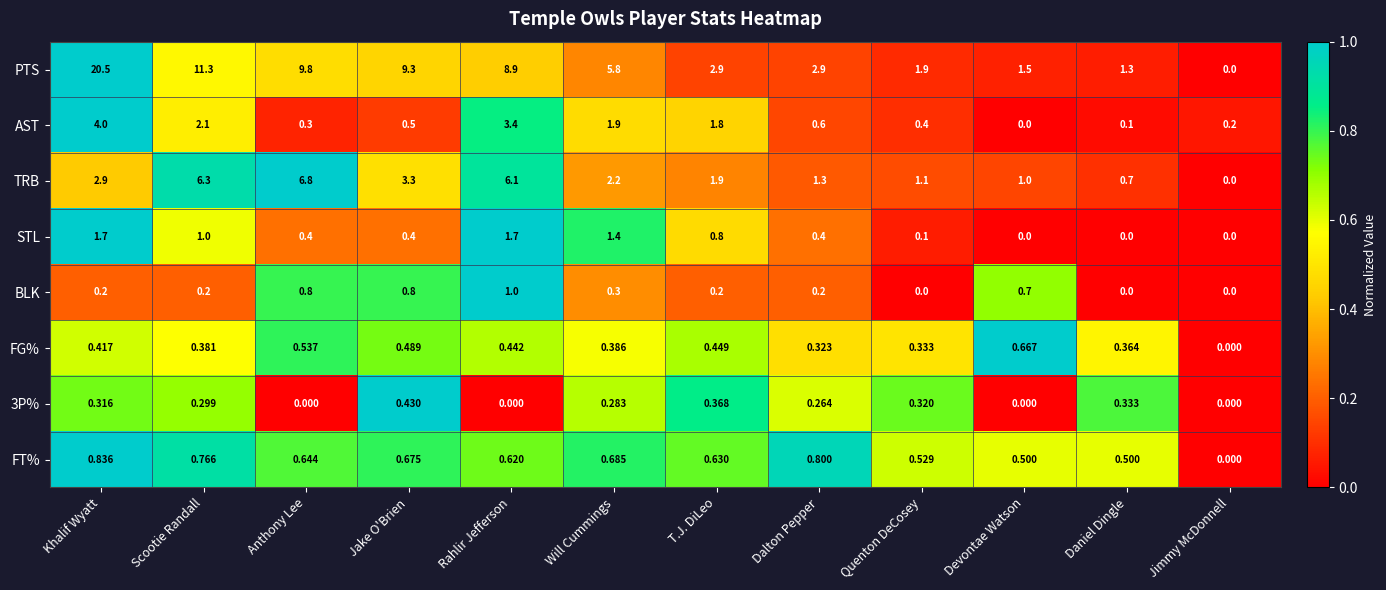

Where is FG% nearest to the value 0?

Jimmy McDonnell